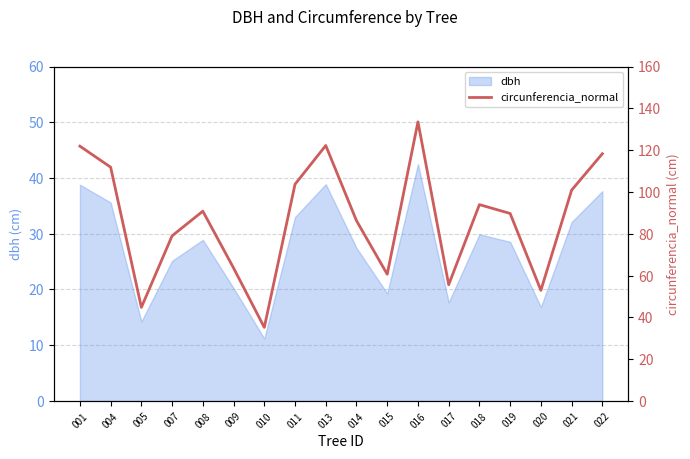

Reading left to right, list all the values displayed in this chart.

001=121.9	004=111.8	005=44.8	007=79.0	008=90.8	009=63.6	010=35.2	011=103.7	013=122.2	014=86.2	015=60.6	016=133.5	017=55.6	018=93.9	019=89.7	020=52.9	021=100.8	022=118.3